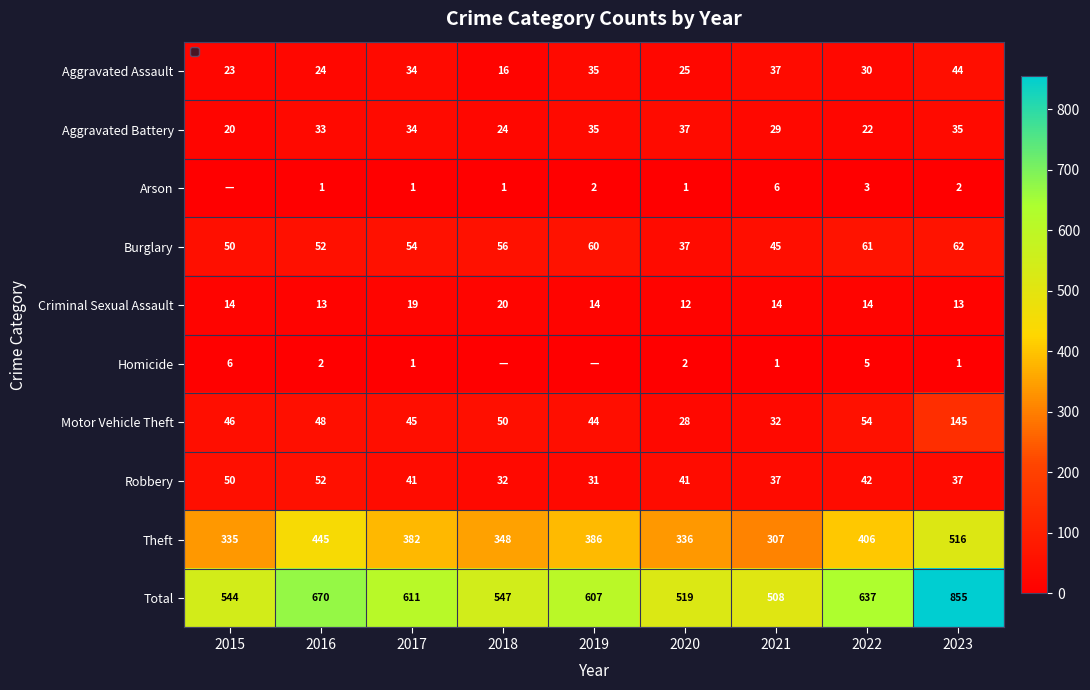

What is the average value of the Aggravated Assault series?

30